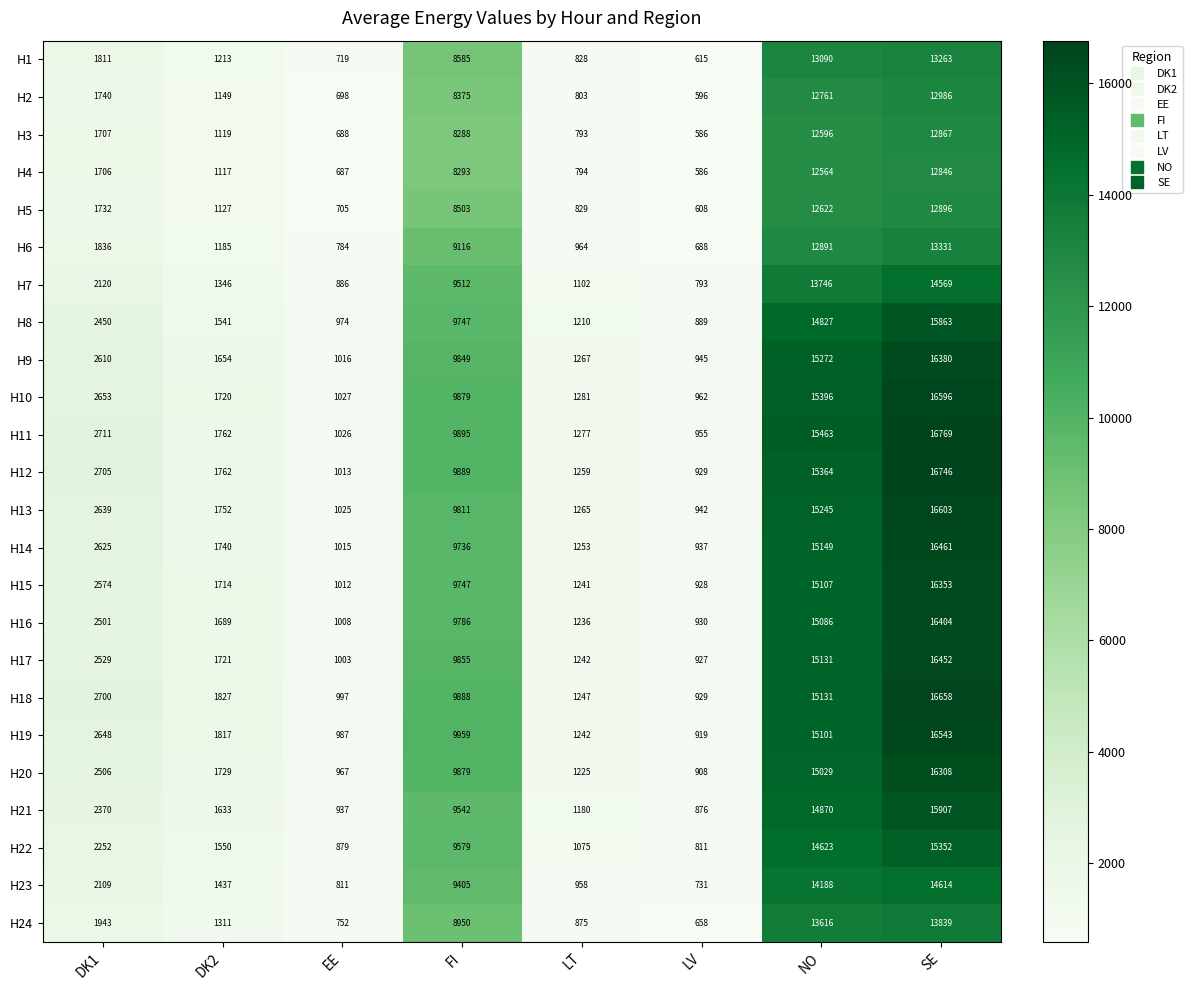

List the series in order of their peak value, highest first.

H11, H12, H18, H13, H10, H19, H14, H17, H16, H9, H15, H20, H21, H8, H22, H23, H7, H24, H6, H1, H2, H5, H3, H4